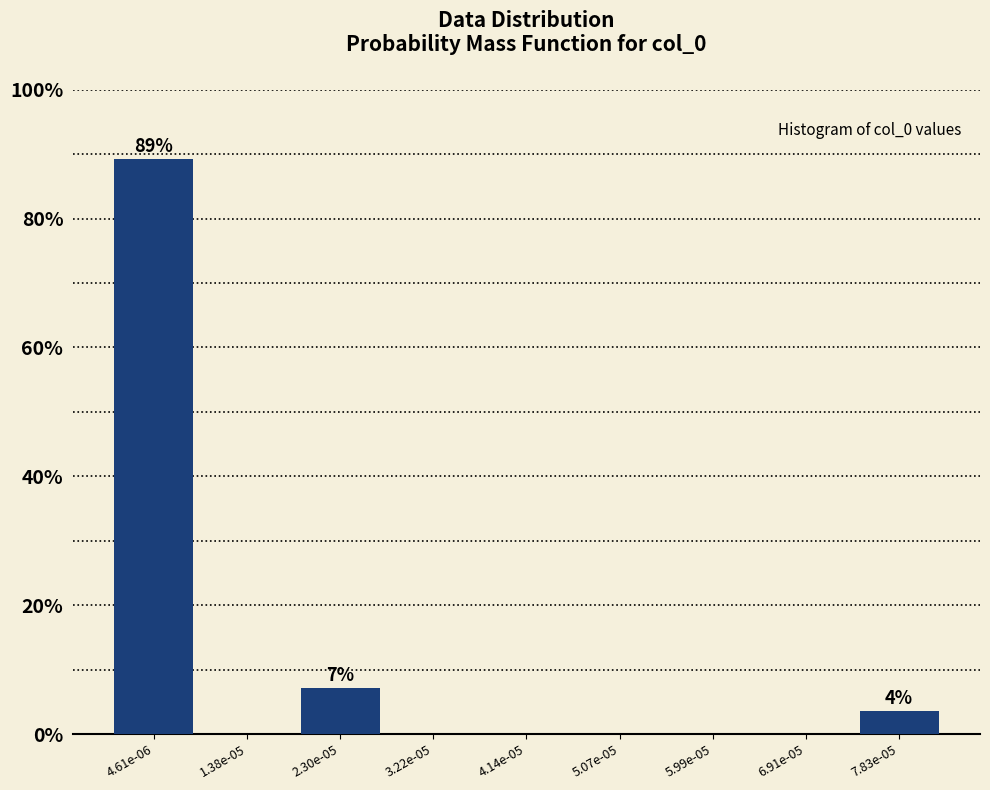

Reading left to right, extract all data points from this chart.

4.61e-06=89.3	1.38e-05=0.0	2.30e-05=7.1	3.22e-05=0.0	4.14e-05=0.0	5.07e-05=0.0	5.99e-05=0.0	6.91e-05=0.0	7.83e-05=3.6